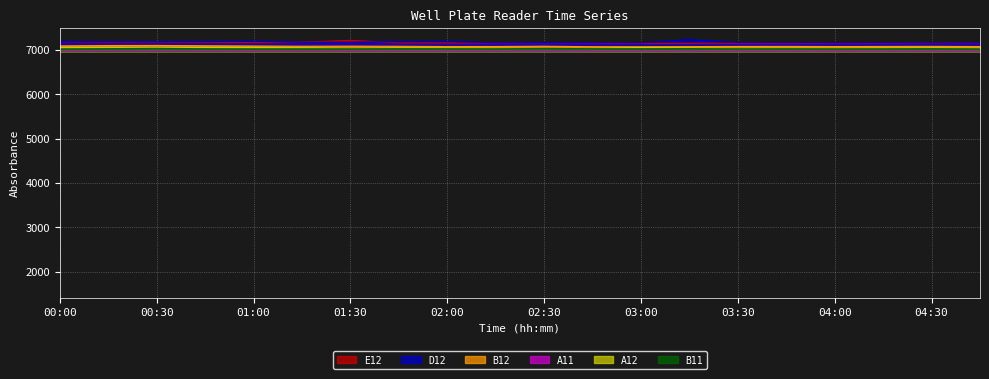

What is the label of the 16th point from the left?

03:45